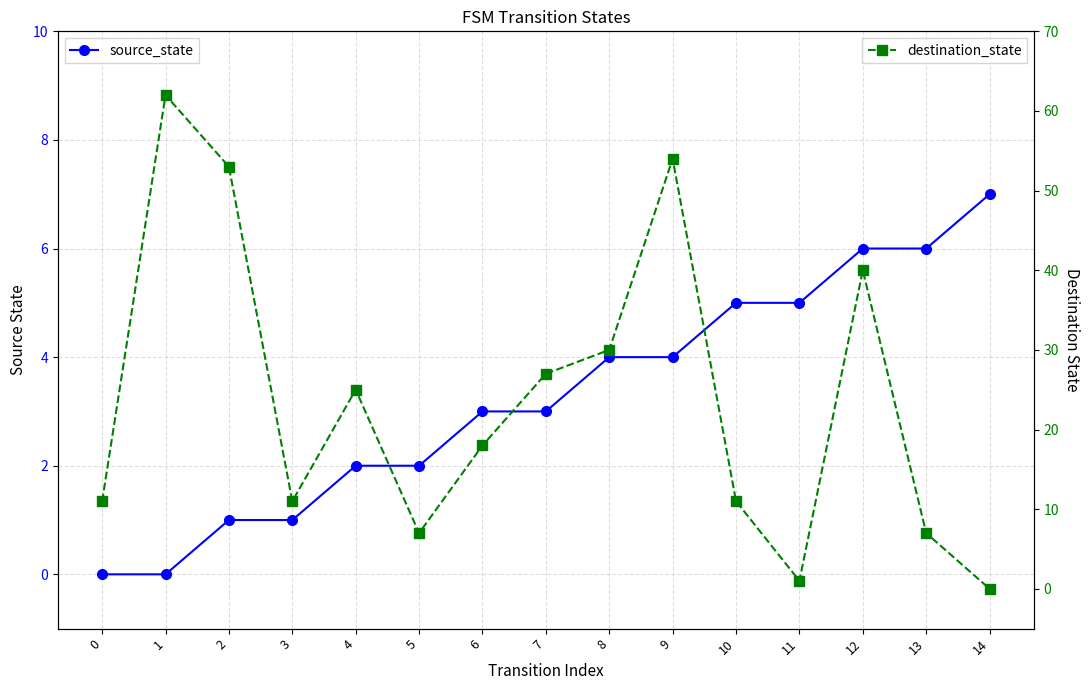

How many lines are shown in the chart?

2